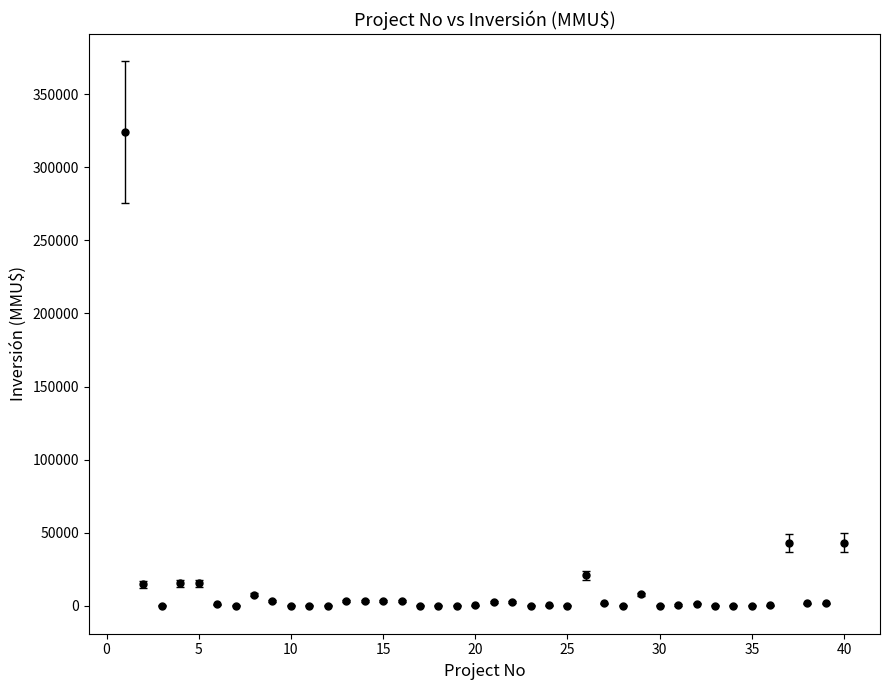

What is the average value?

13027